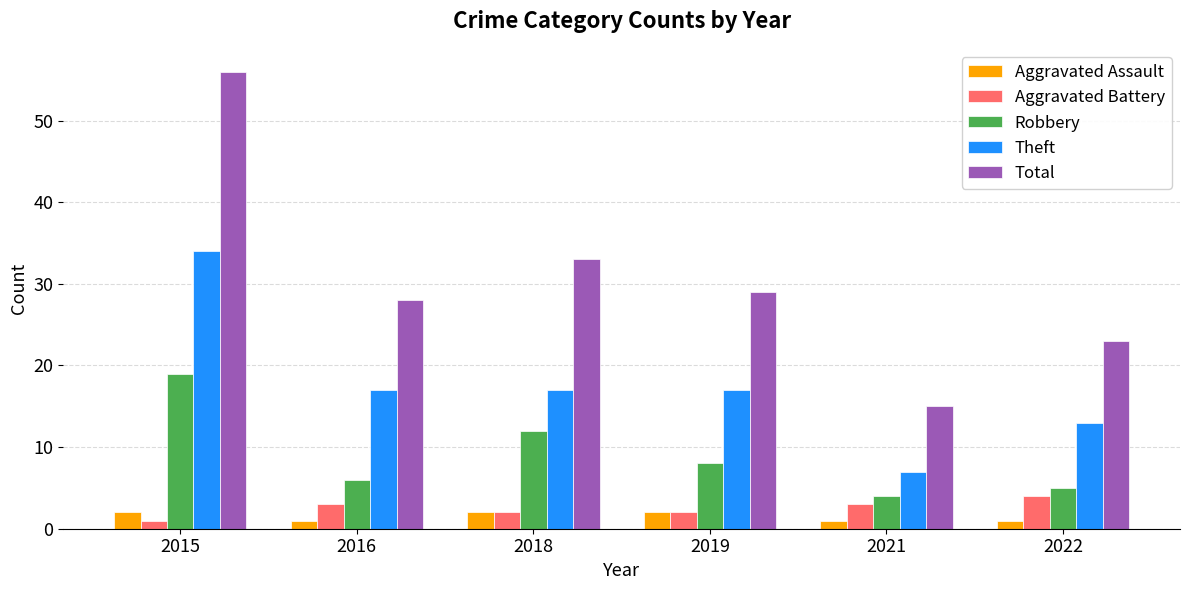

What is the difference between the Robbery values at 2021 and 2019?

4